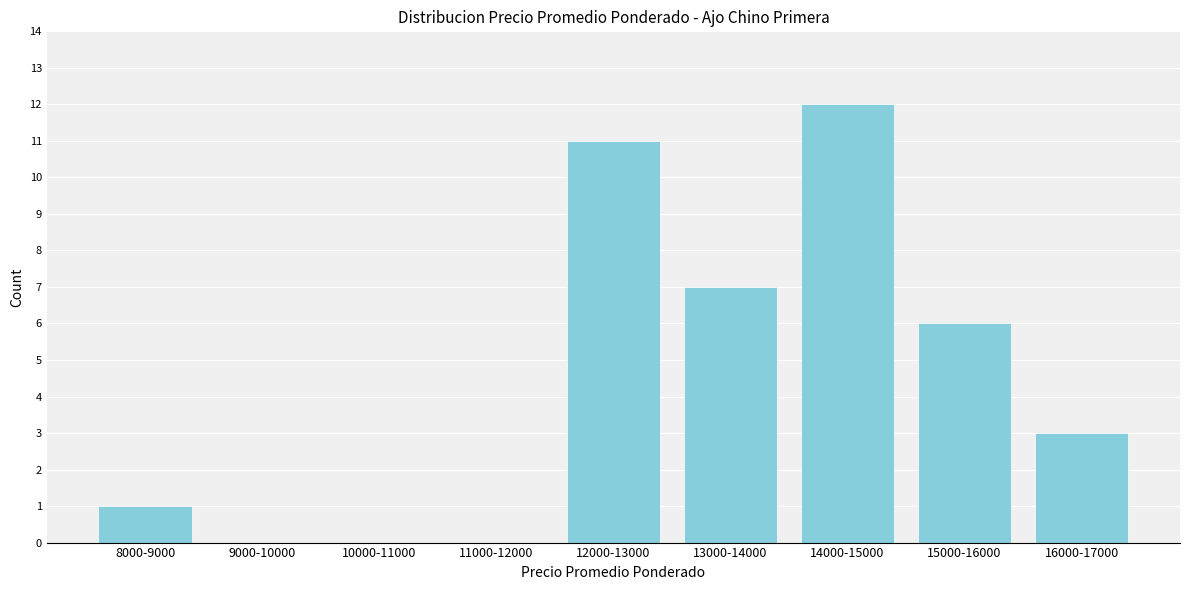

Which label corresponds to the largest value in the chart?

14000-15000